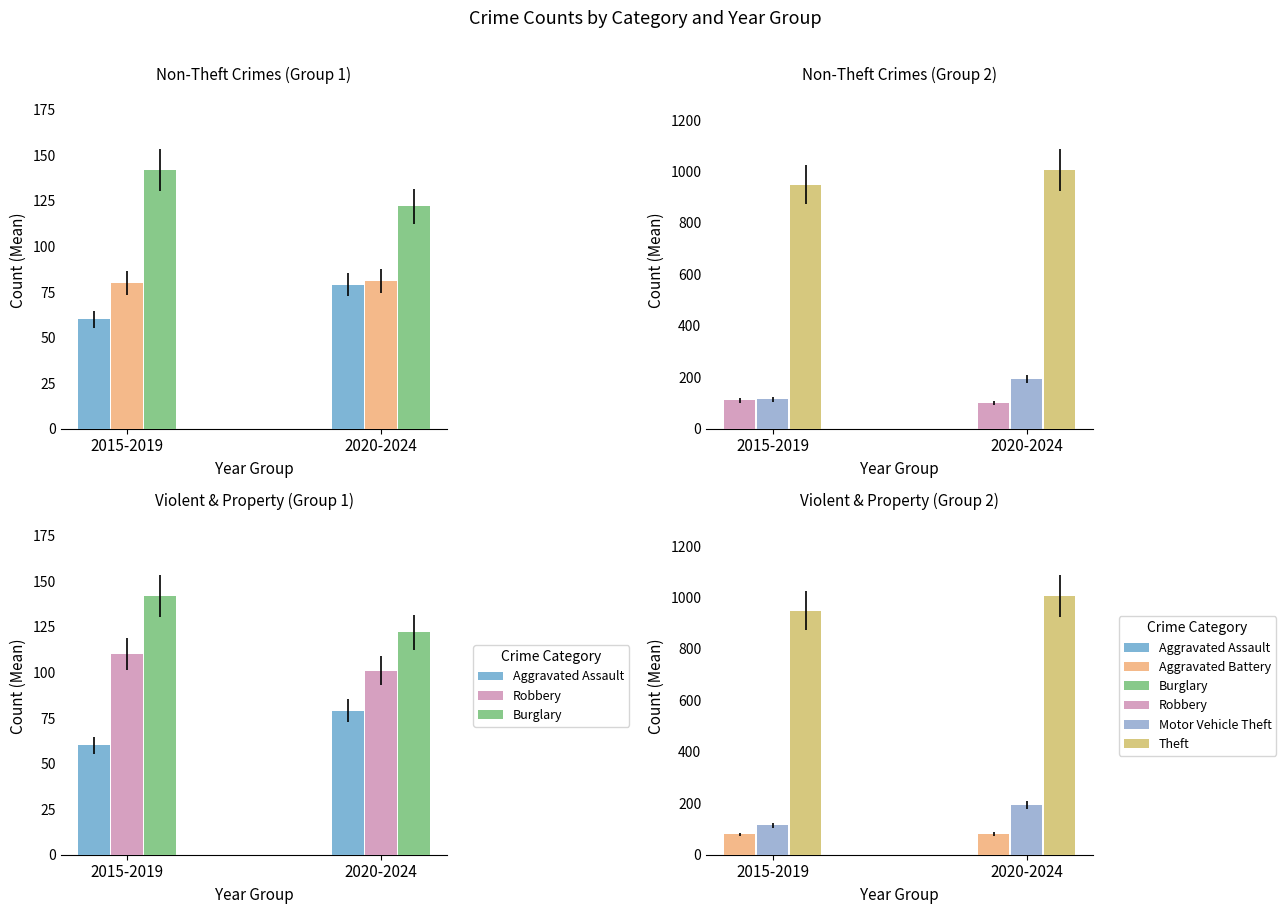

At how many categories does at least one series exceed 752?

2